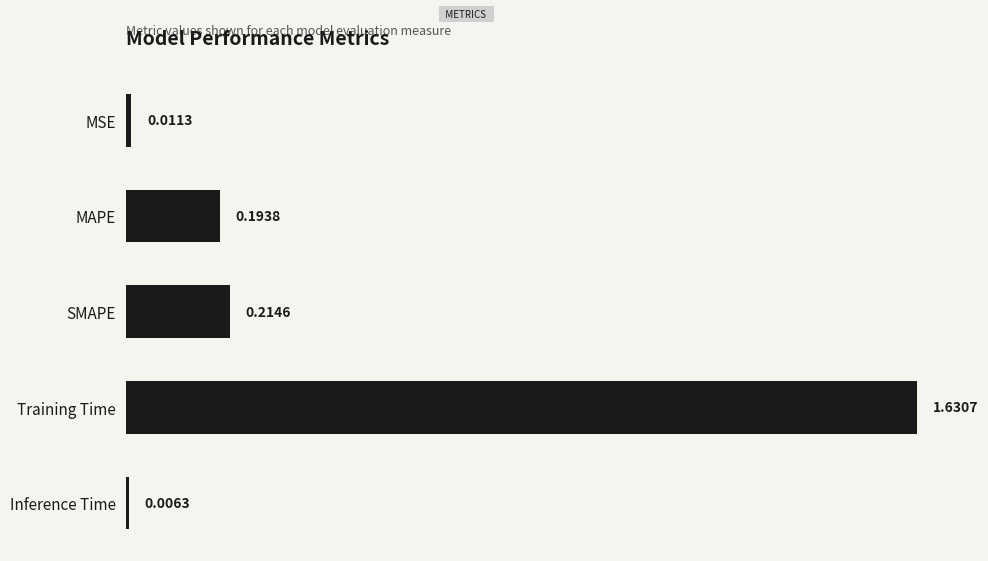

List the labels in order of value, largest first.

Training Time, SMAPE, MAPE, MSE, Inference Time